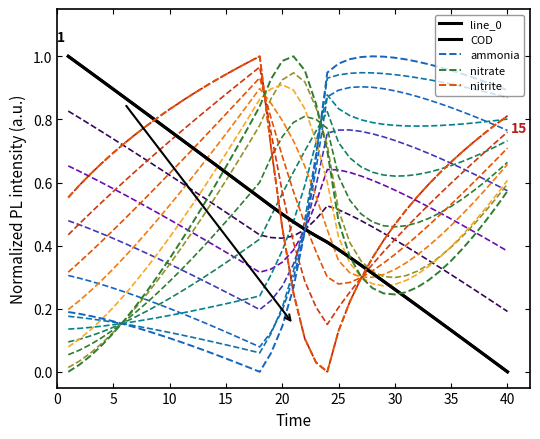

Does the chart display data point markers on the line(s)?

No